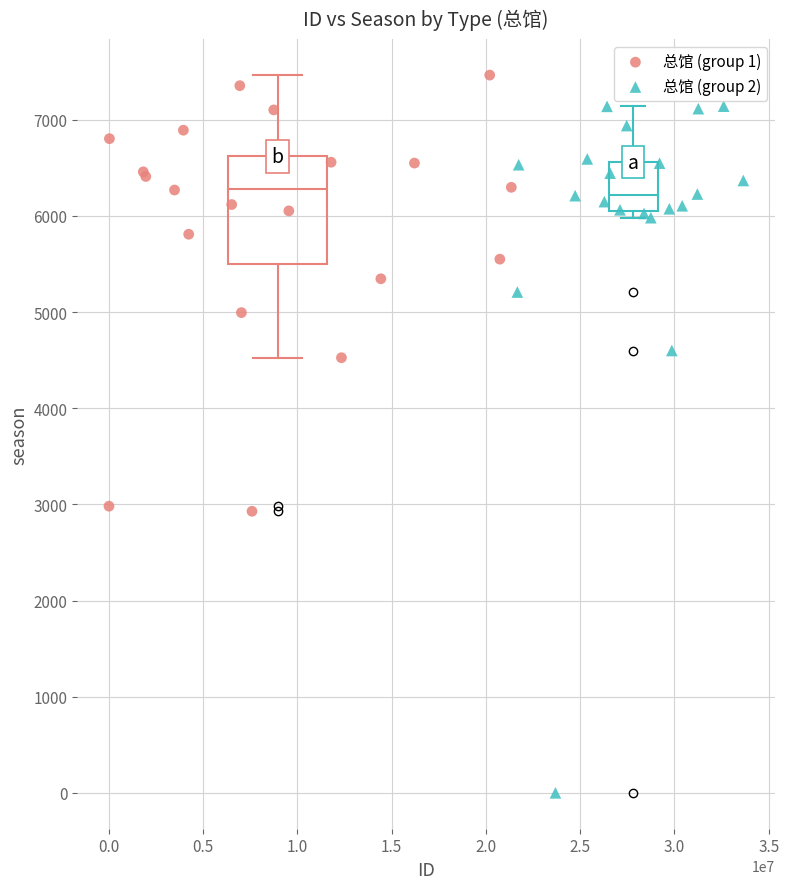

Which series reaches the minimum Y coordinate?

总馆 (group 2)